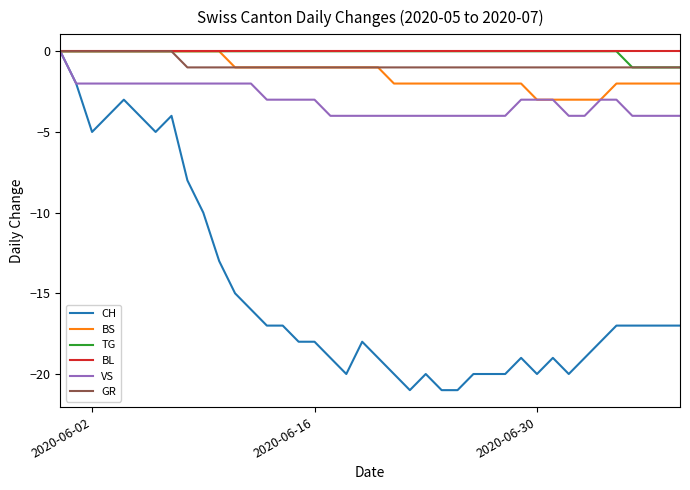

Which series has the widest spread of values?

CH